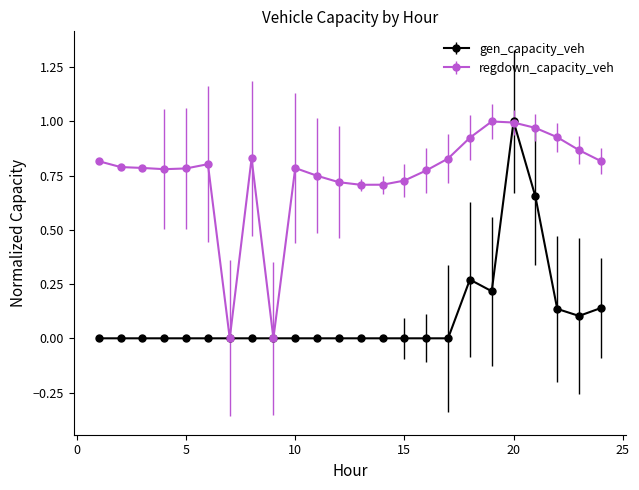

List the series in order of their overall mean, highest first.

regdown_capacity_veh, gen_capacity_veh